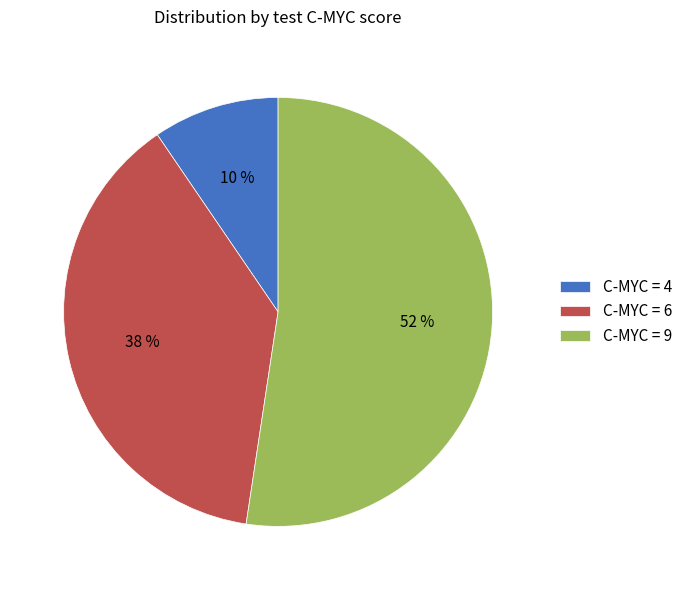

Between C-MYC = 4 and C-MYC = 6, which is larger?

C-MYC = 6